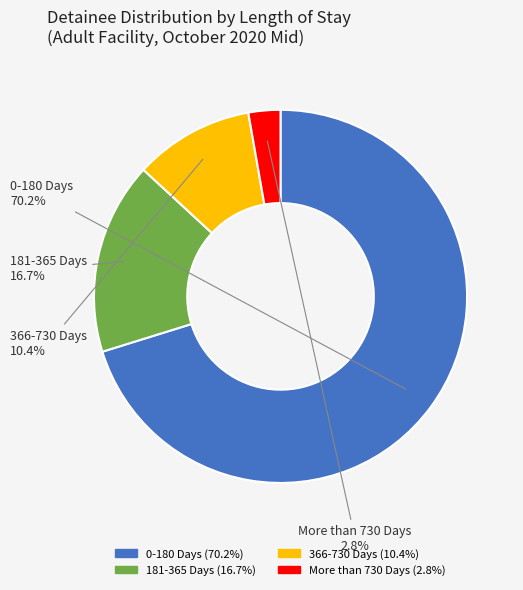

How much of the chart is everything except 181-365 Days?

83.3%